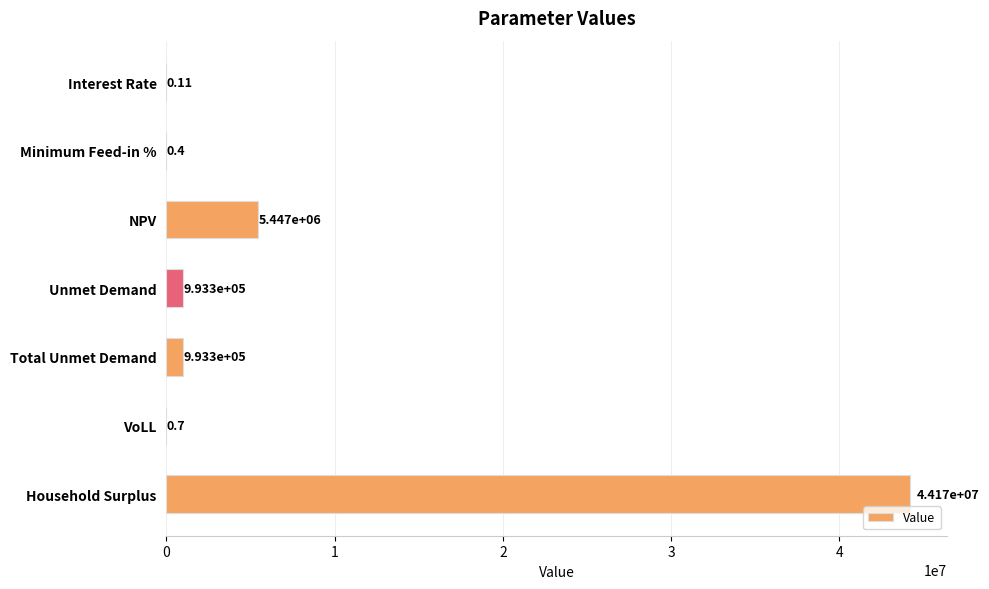

At which label is the value closest to 22086184?

NPV